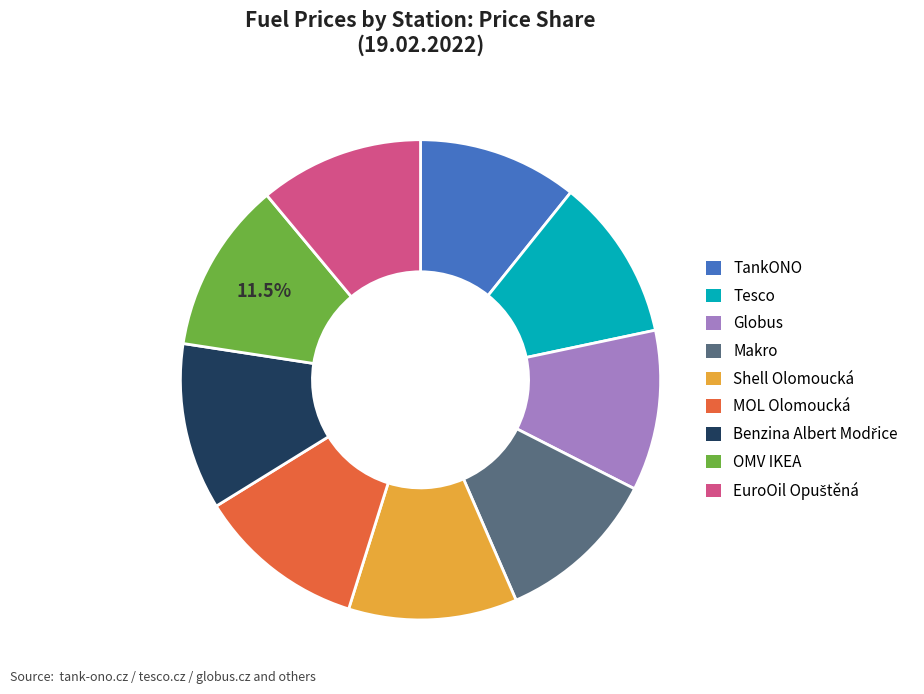

To the nearest percent, what percentage of the pie is TankONO?

11%